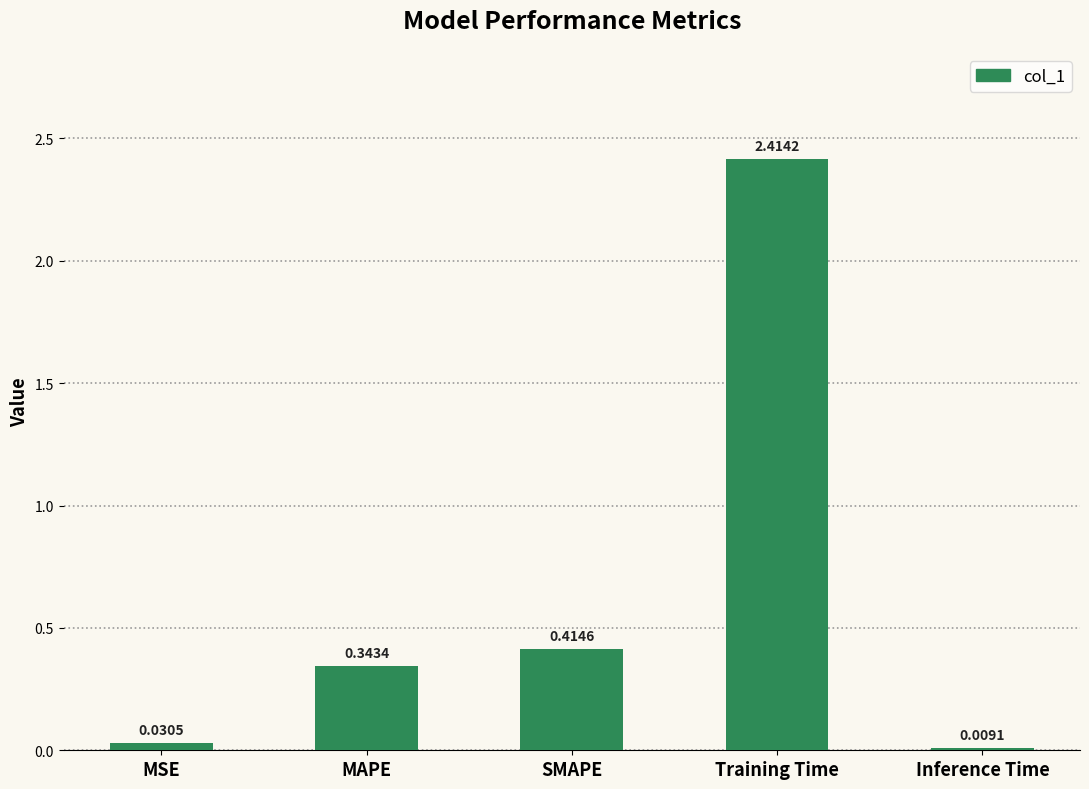

Which has a higher value, Inference Time or MSE?

MSE